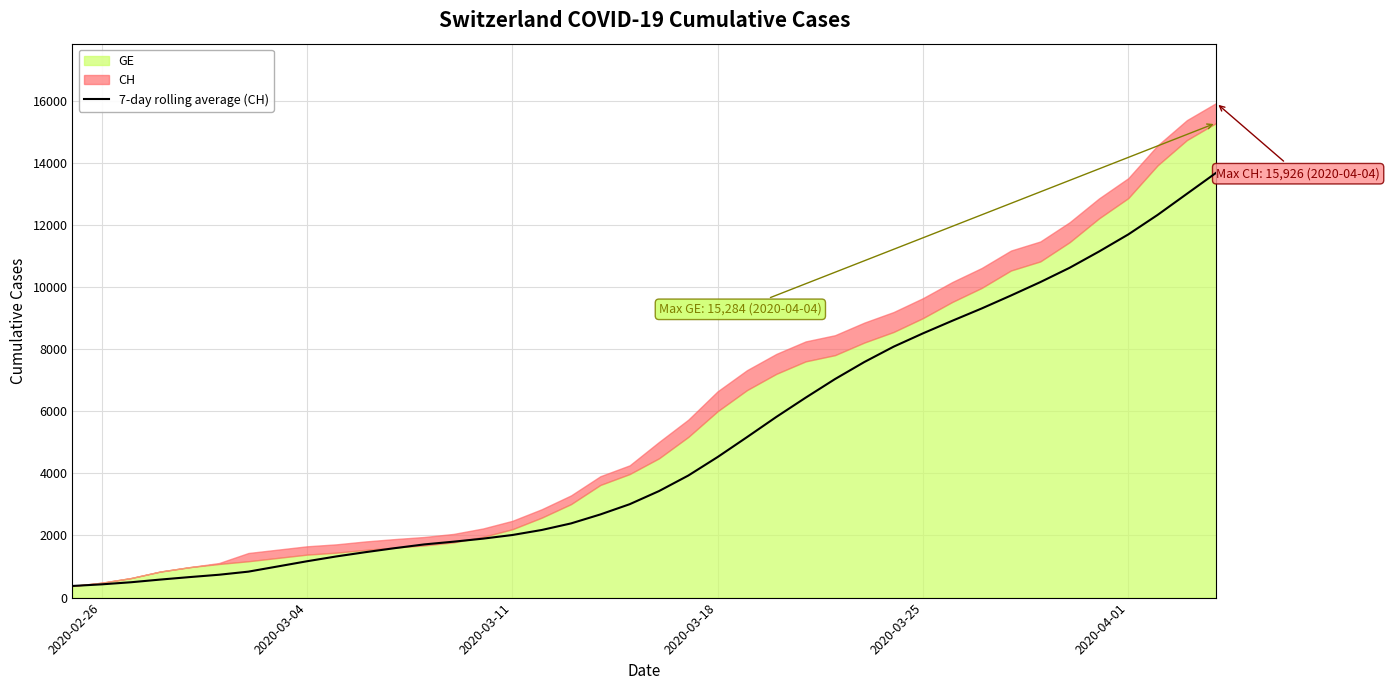

What is the highest value of the 7-day rolling average (CH) series?

13681.7